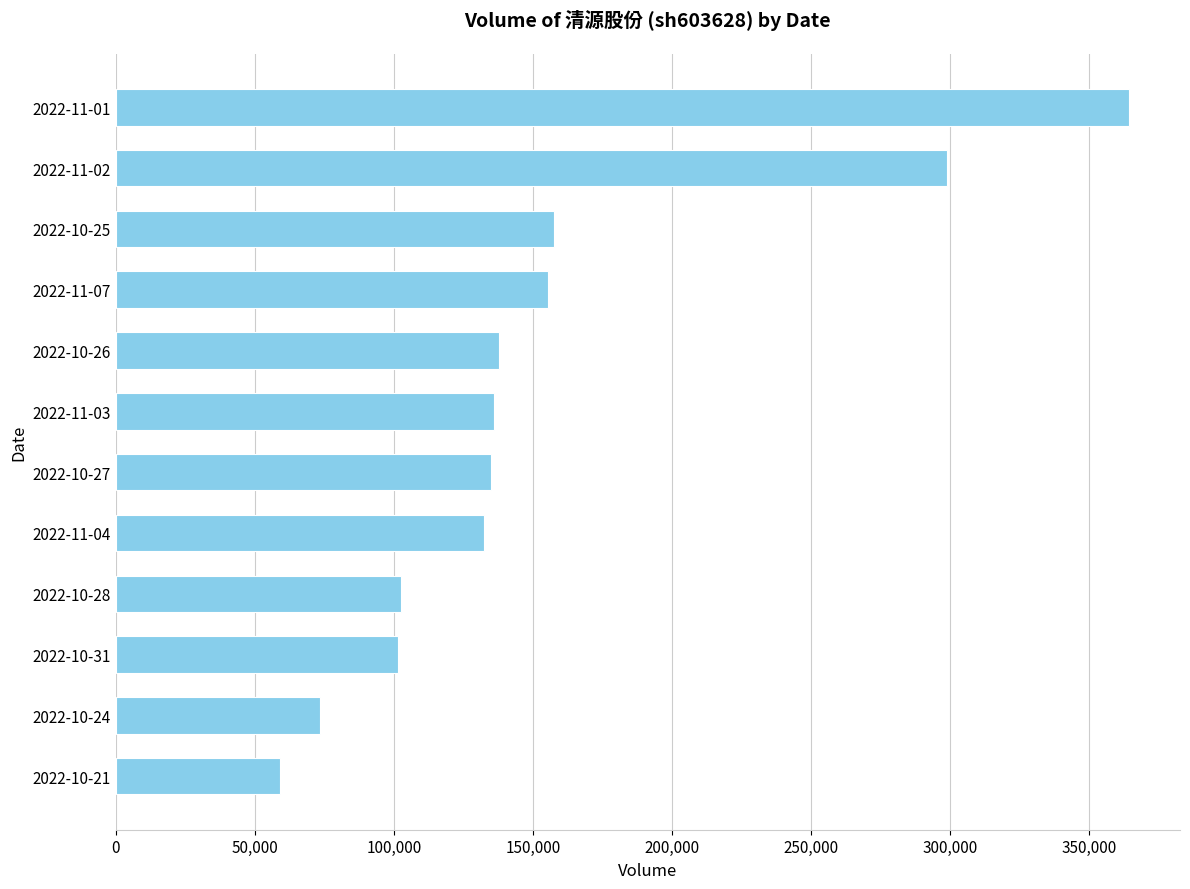

What is the greatest value displayed?

364417